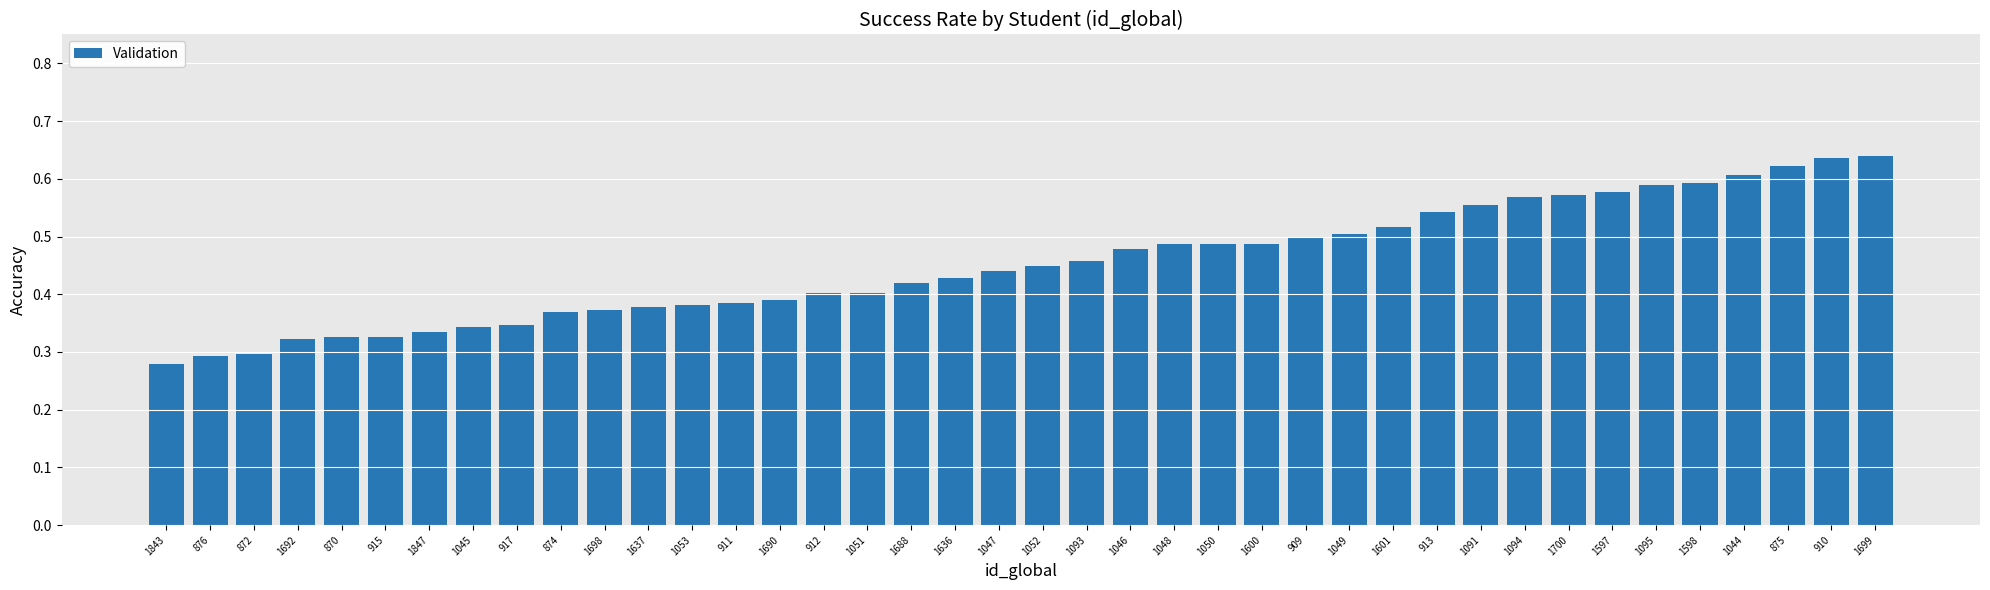

Does the chart contain stacked bars?

No